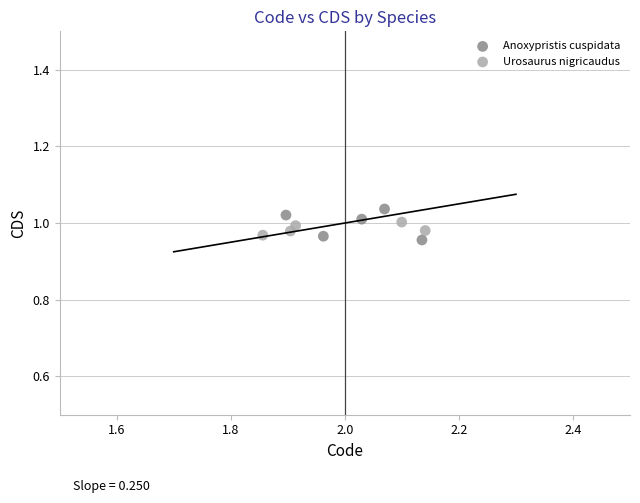

What are all the series names shown in the legend?

Anoxypristis cuspidata, Urosaurus nigricaudus